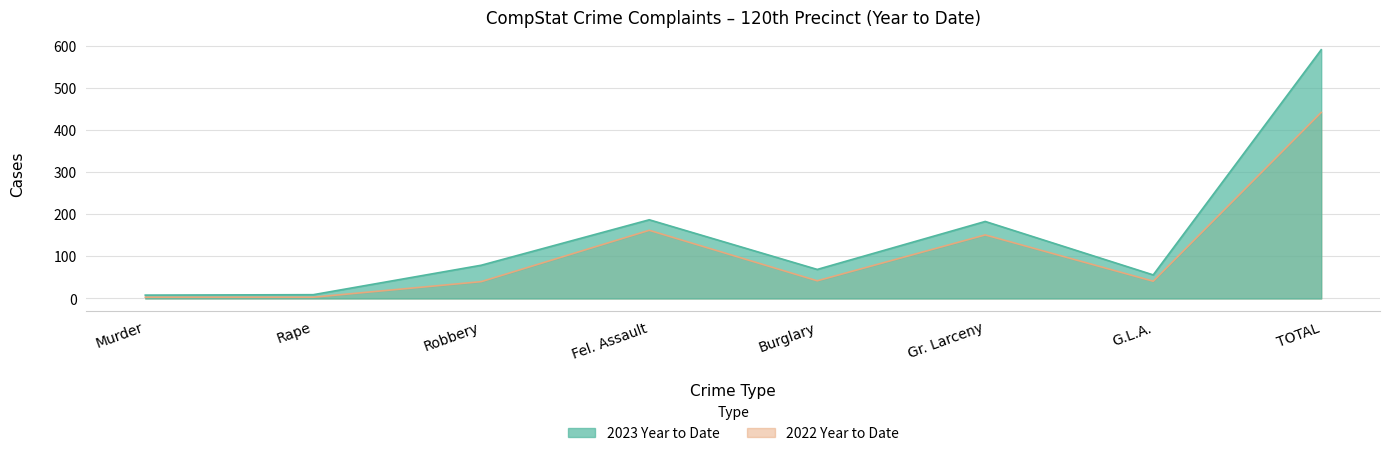

Where is 2022 Year to Date nearest to the value 222?

Fel. Assault